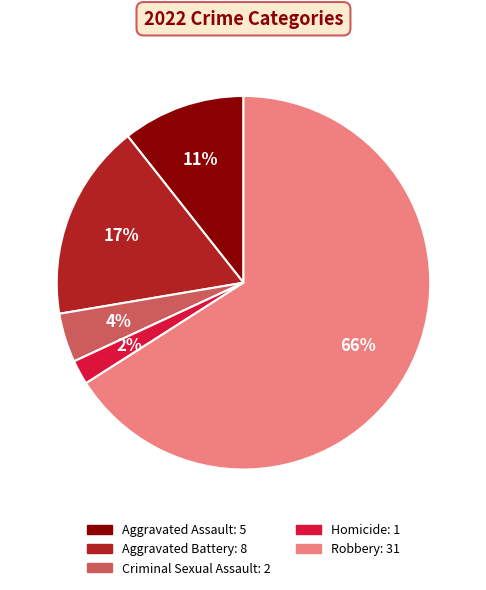

Combined, do Aggravated Battery and Aggravated Assault account for over 50%?

No